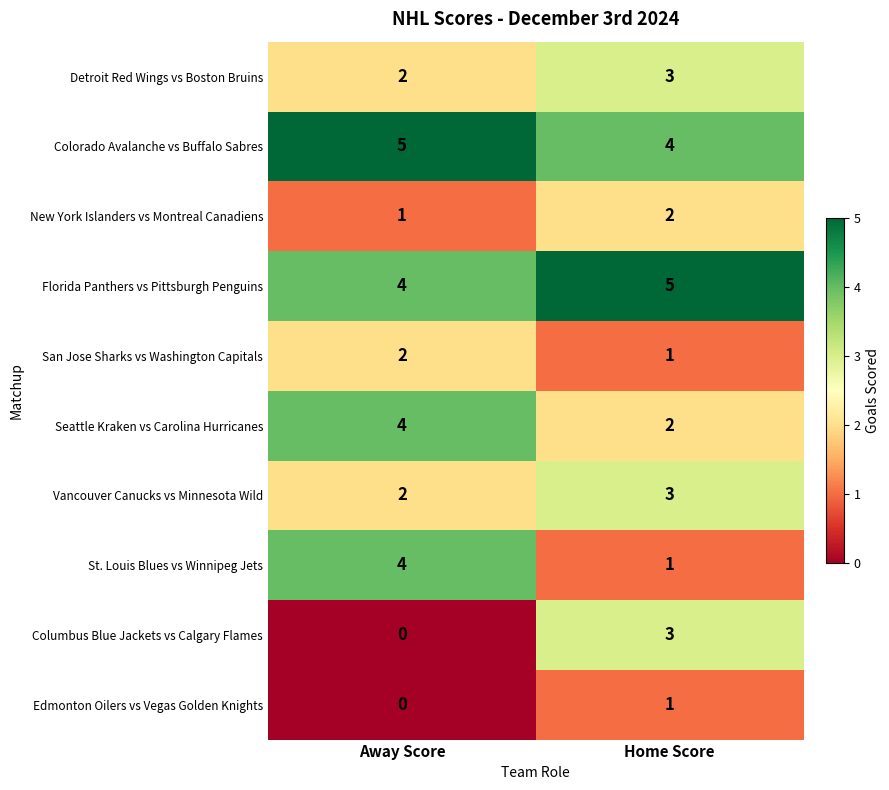

What value does the St. Louis Blues vs Winnipeg Jets series have at Away Score?

4